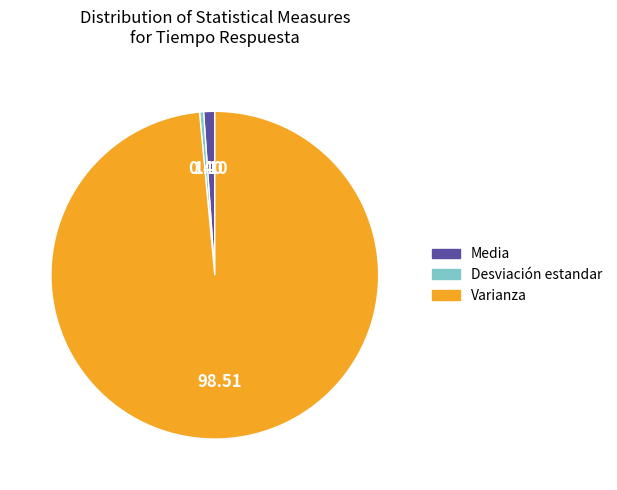

What is the largest slice in the pie chart?

Varianza